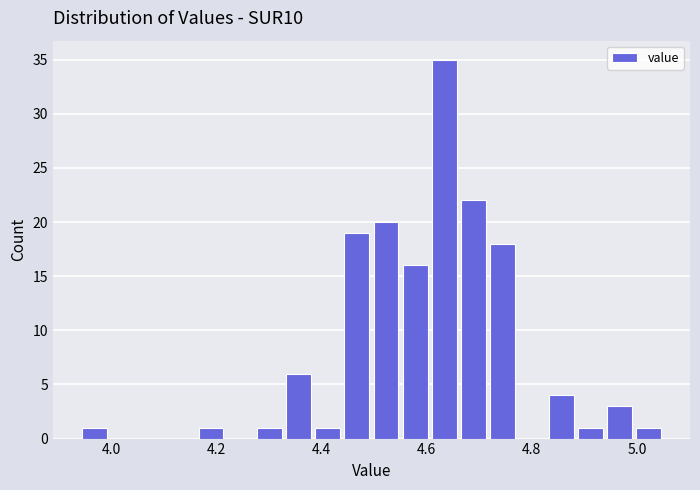

Around what value on the x-axis is the tallest bar? Give the approximate position of its centre, as read against the axis.

4.64